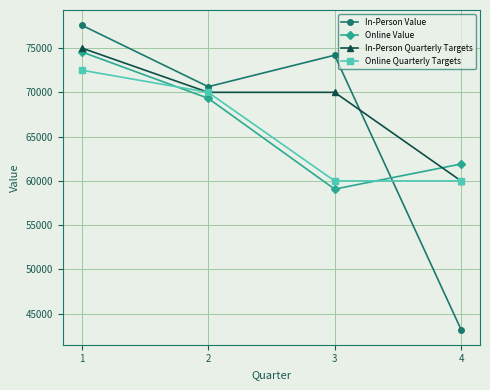

Which series changed the most between 2 and 3?

Online Value